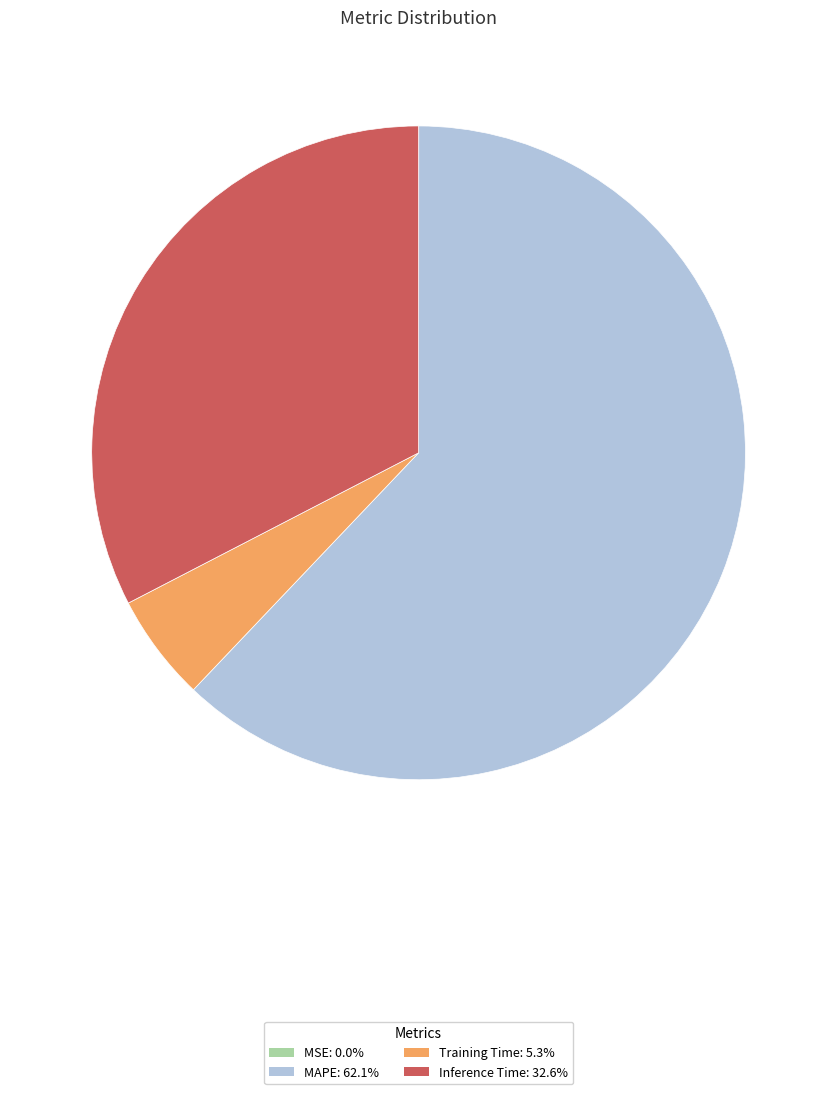

Is MAPE: 62.1% the majority of the pie?

Yes